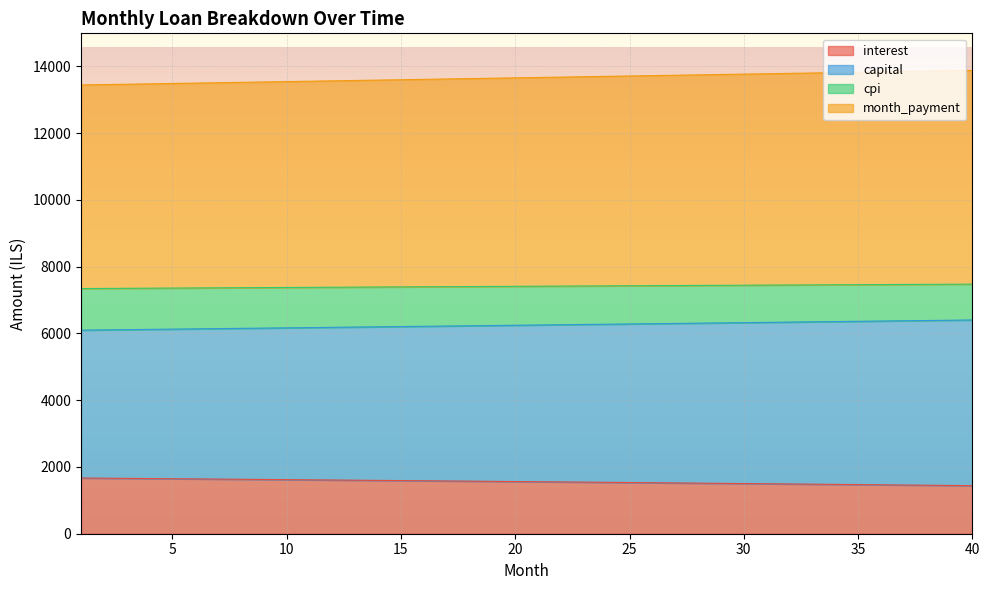

What is the total value across all series at 15?

13599.2